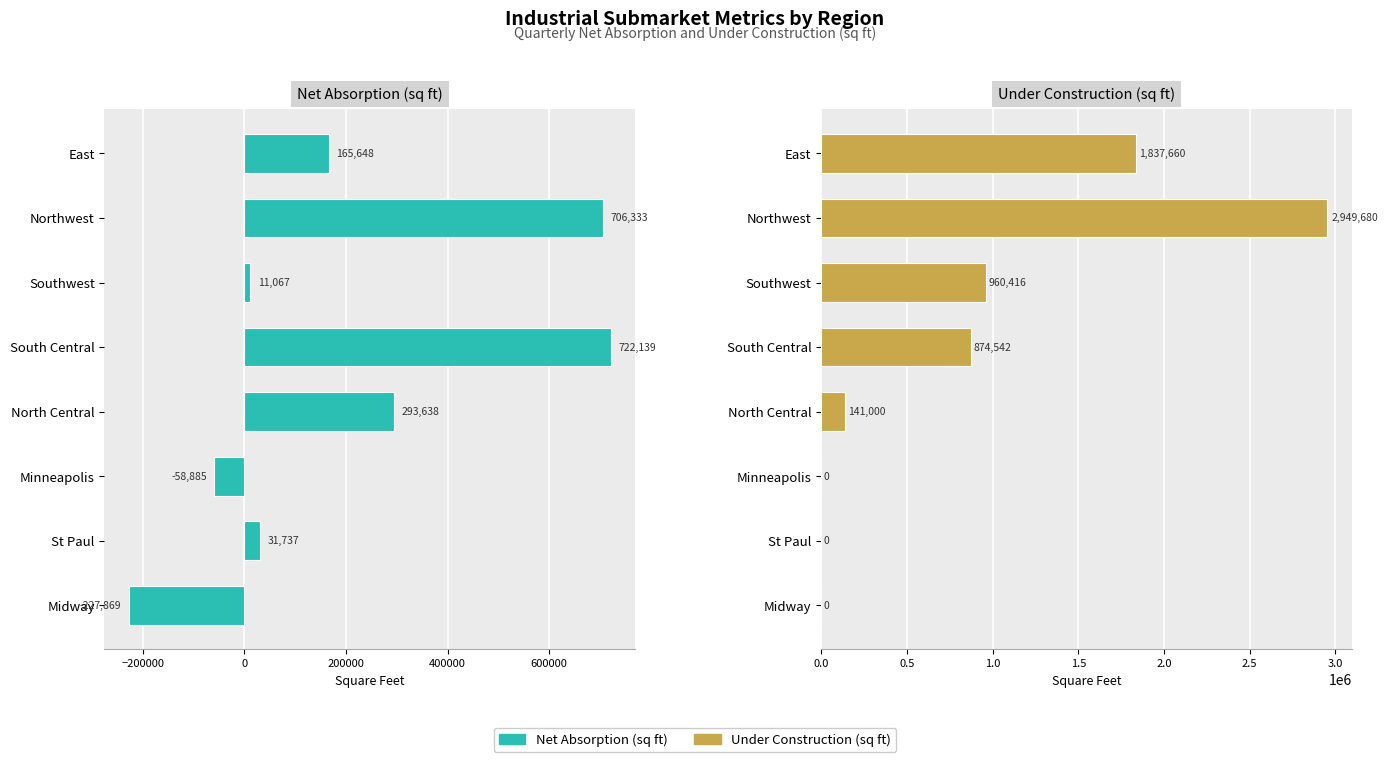

Reading left to right, transcribe all the data shown in this chart.

Net Absorption (sq ft): 165648	706333	11067	722139	293638	-58885	31737	-227869
Under Construction (sq ft): 1837660	2949680	960416	874542	141000	0	0	0